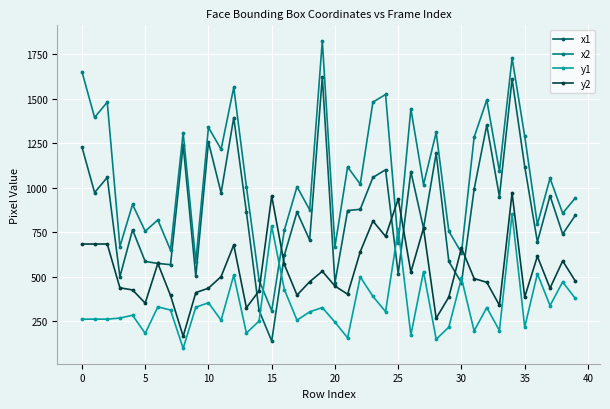

What is the minimum value shown in the chart?

97